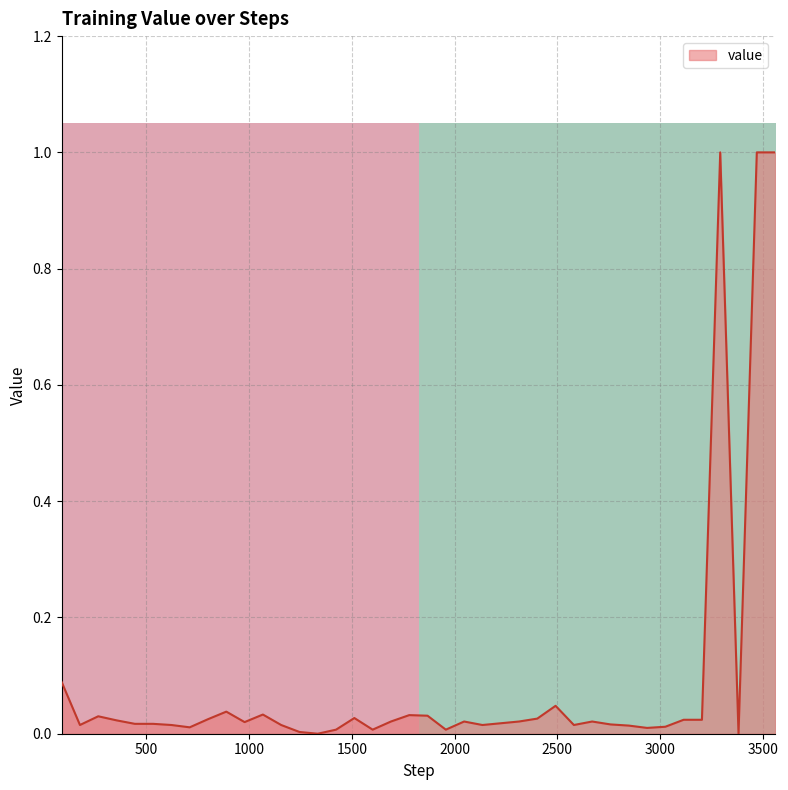

What is the difference between the maximum and minimum values?

1.0